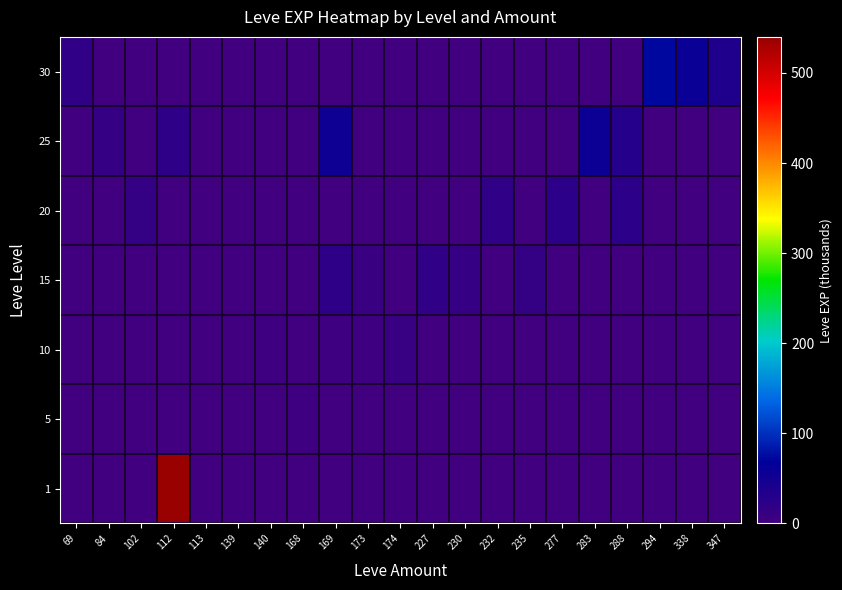

Which series has the widest spread of values?

row_0